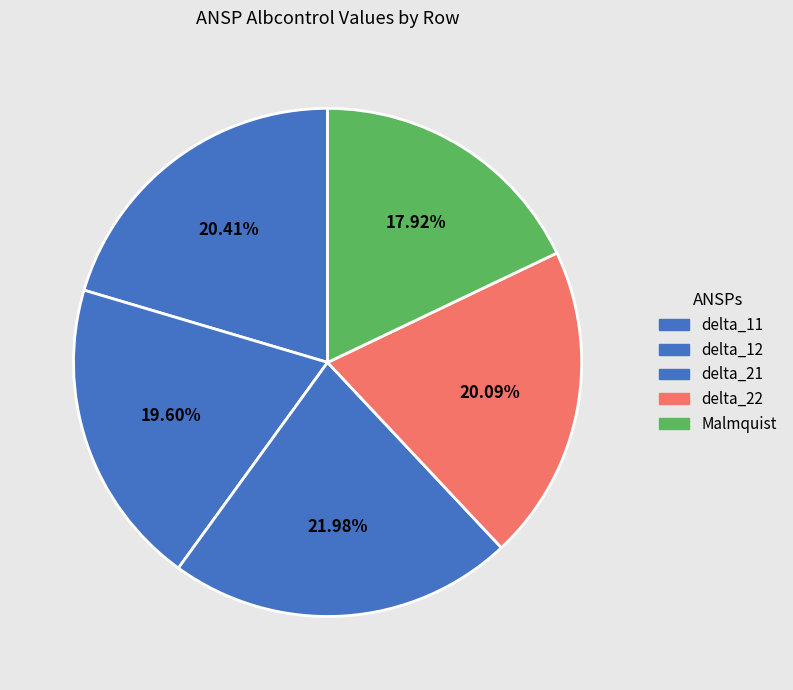

Which slice is the smallest?

Malmquist